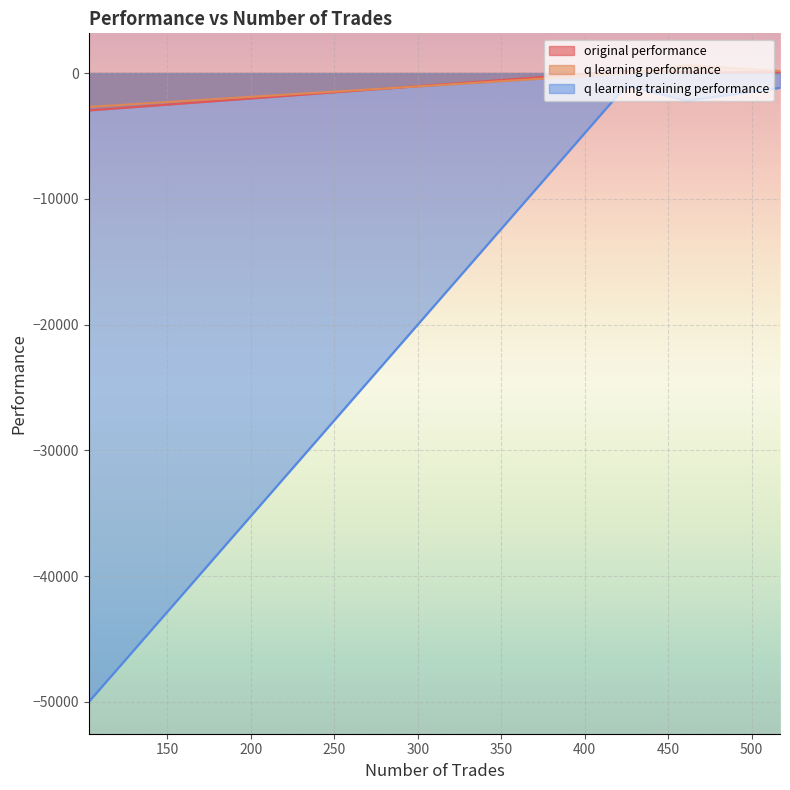

Between 517 and 103, which series saw the biggest shift?

q learning training performance